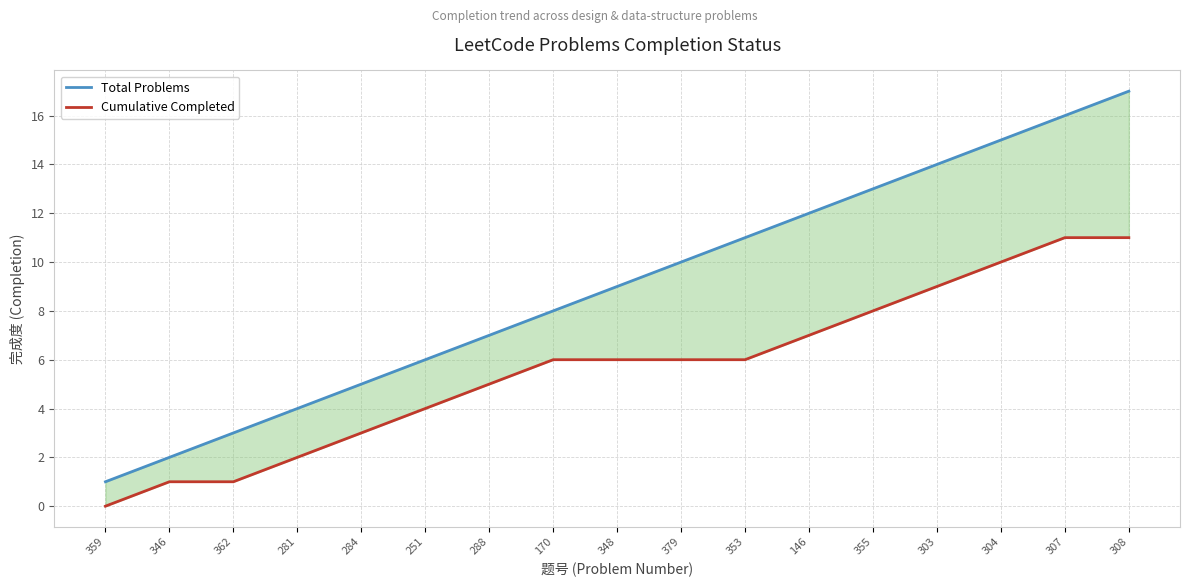

True or false: Total Problems has a value of 17 at 308.

True